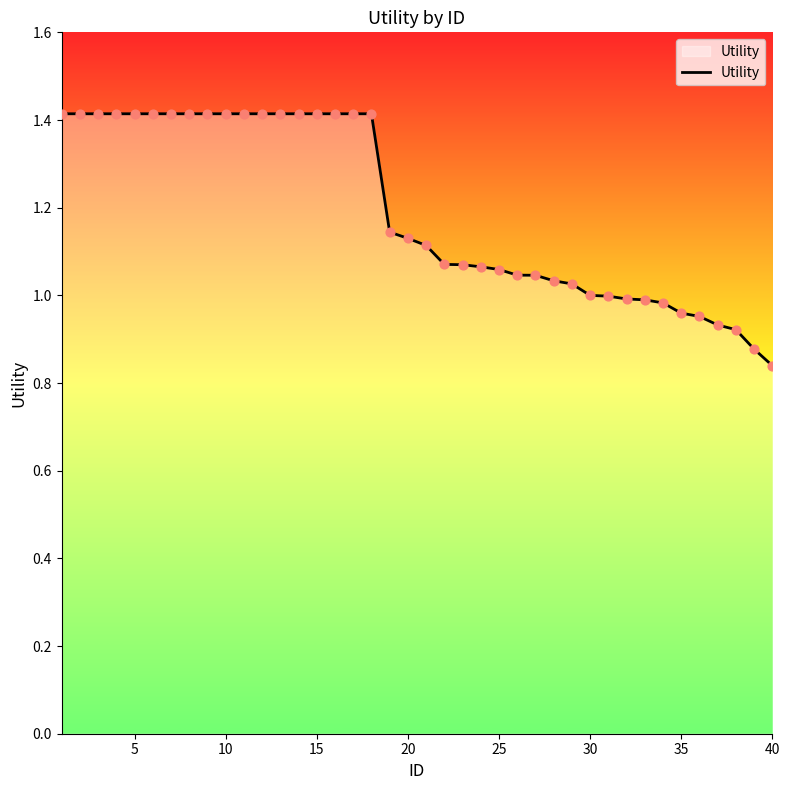

What is the difference between the maximum and minimum values?

0.6